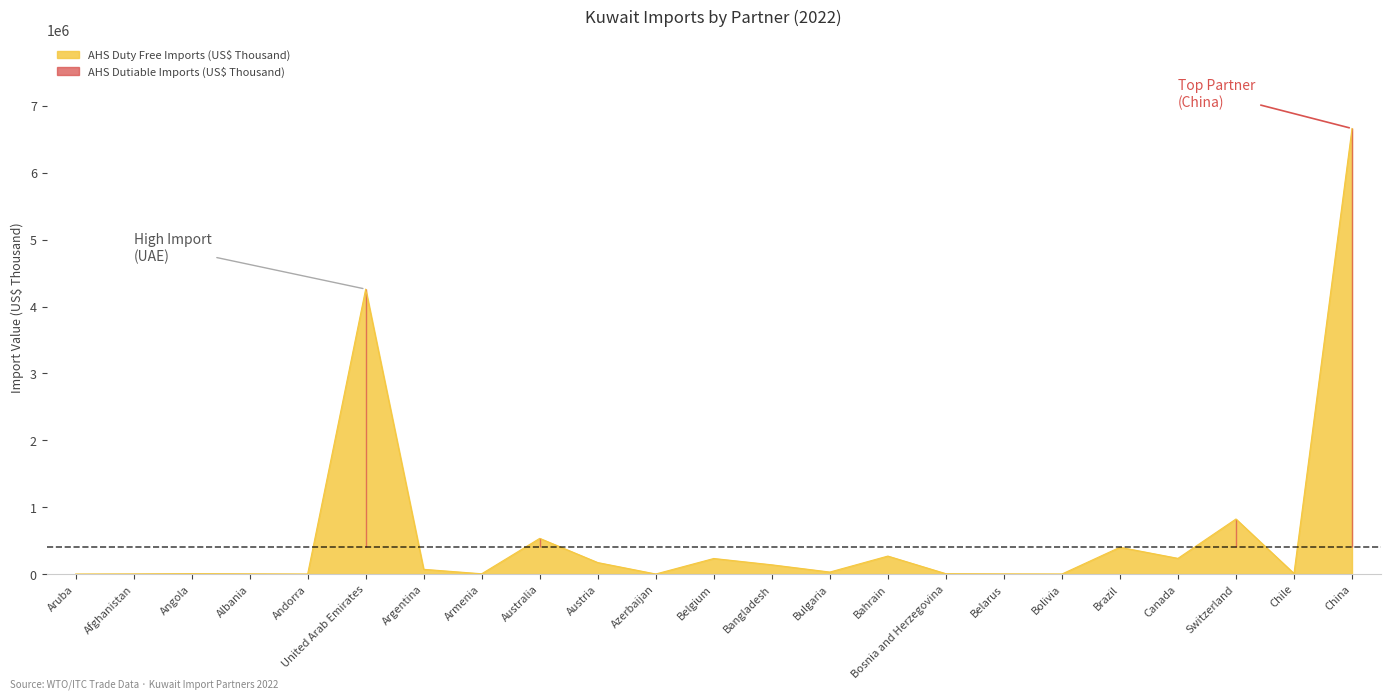

Where is the first local maximum?

Angola